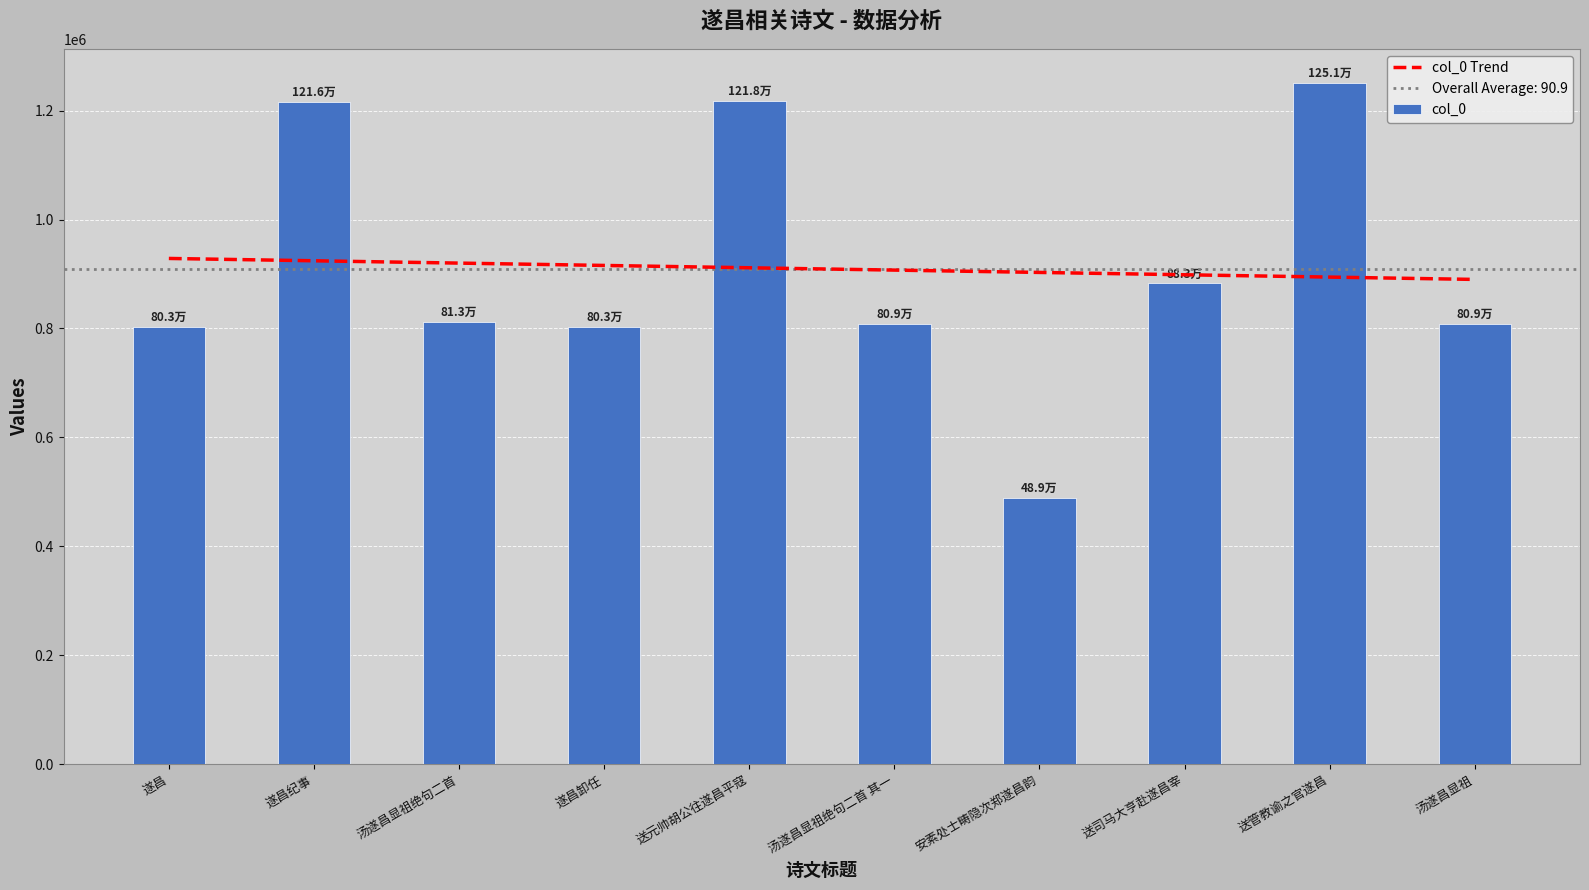

Where is the data nearest to the value 870116?

送司马大亨赴遂昌宰